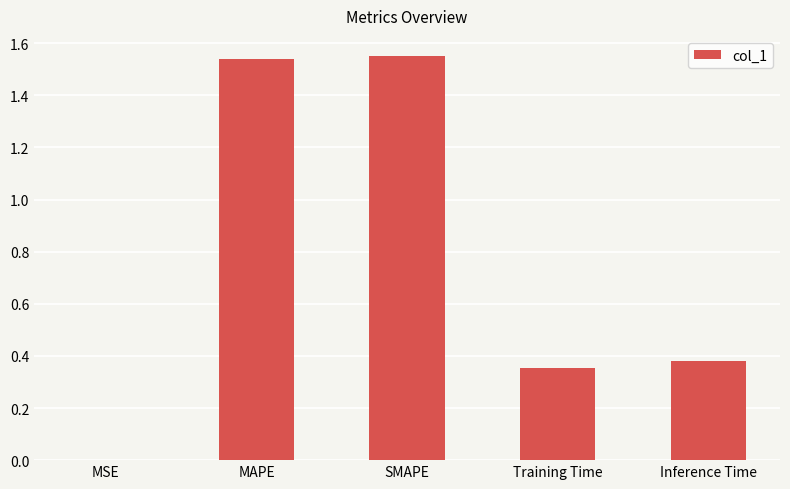

What is the change in value from SMAPE to Inference Time?

-1.2